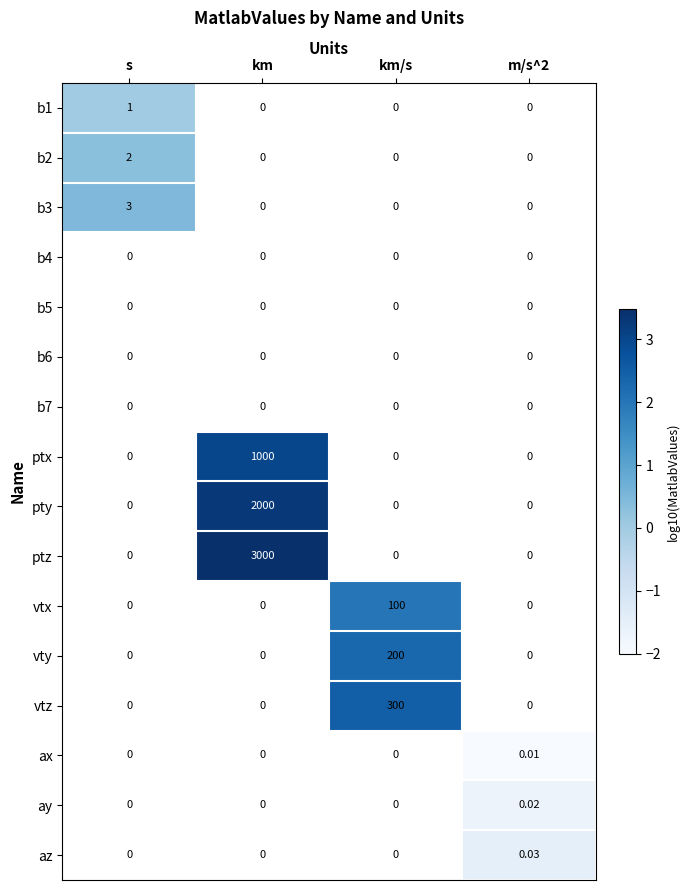

At which label does vtx reach its minimum?

s